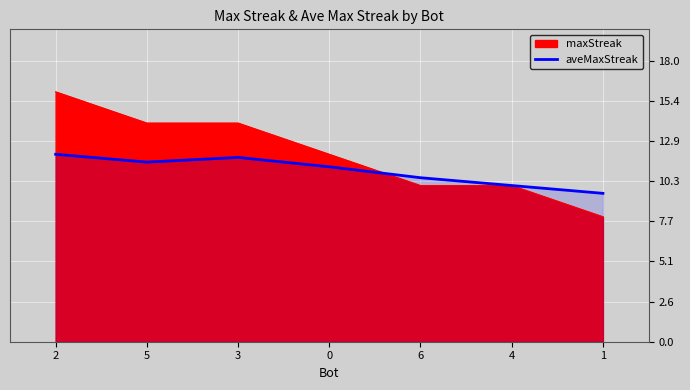

Reading left to right, transcribe all the data shown in this chart.

12.0	11.5	11.8	11.2	10.5	10.0	9.5